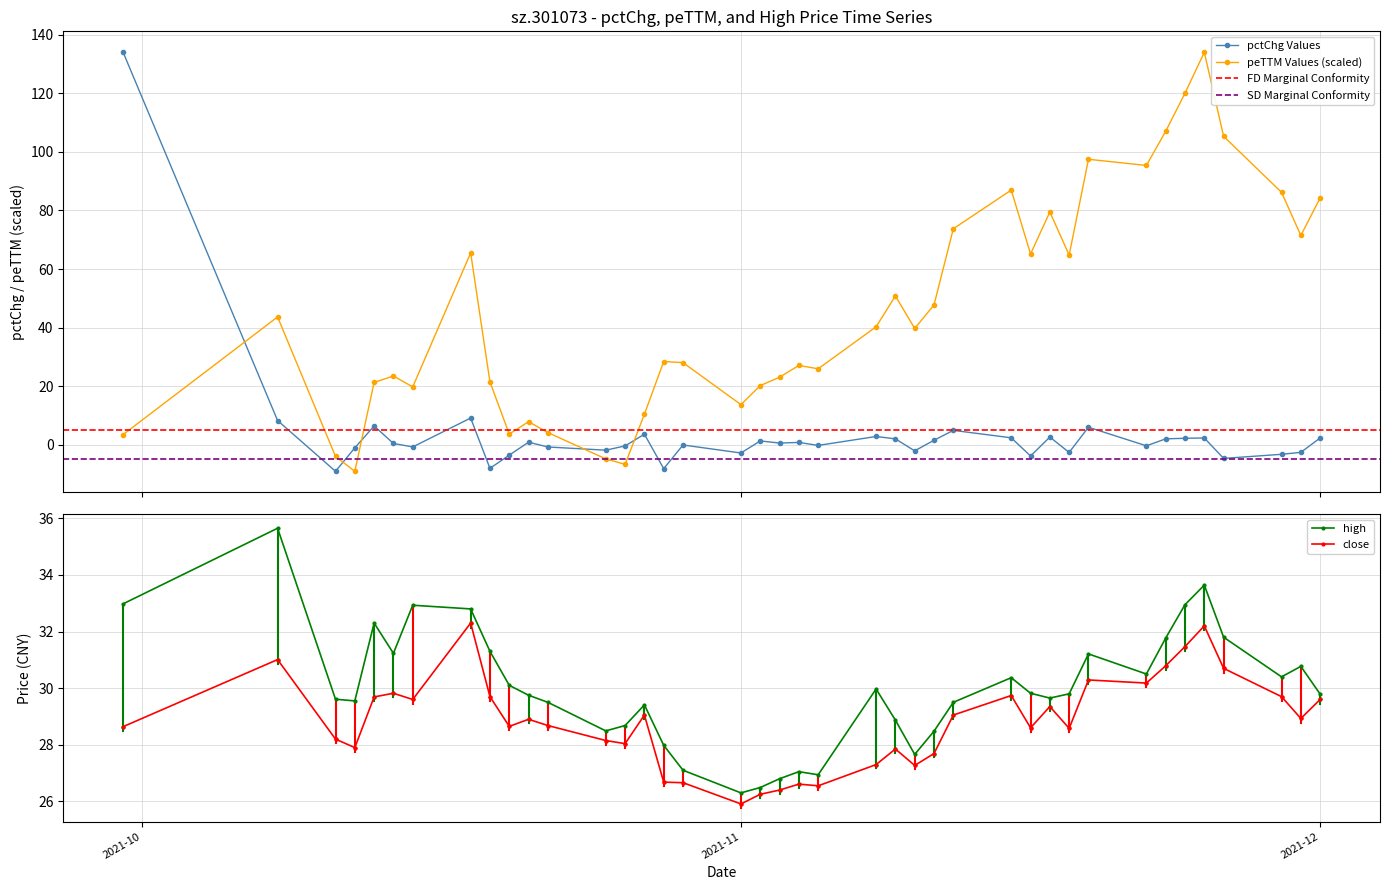

How many values in the peTTM Values (scaled) series are below 39?

20